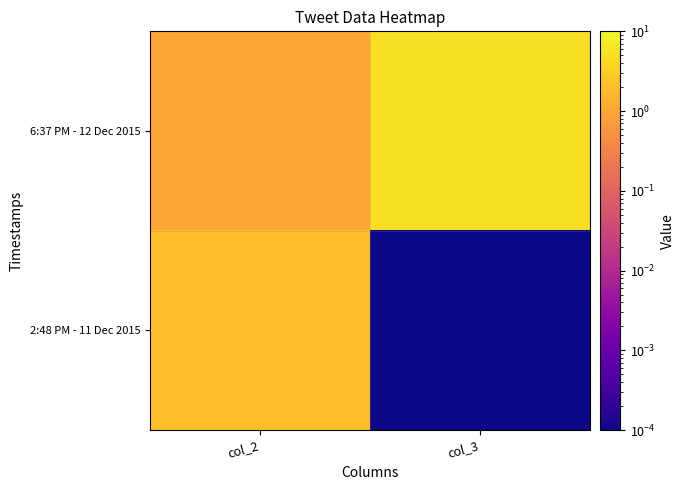

Which series has the largest total across all categories?

6:37 PM - 12 Dec 2015